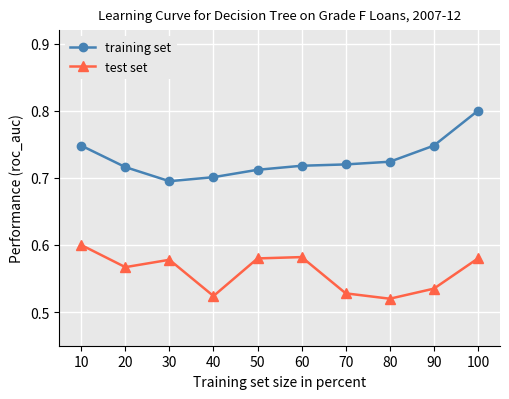

True or false: test set has a value of 0.8 at 100.

False